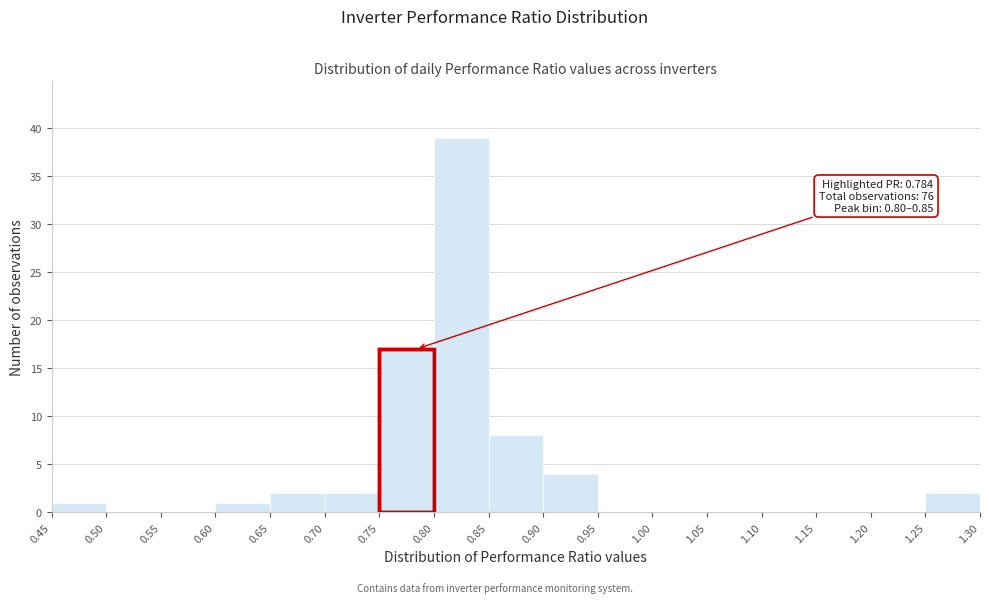

Over which range of the x-axis is the bar tallest?

0.80 to 0.85